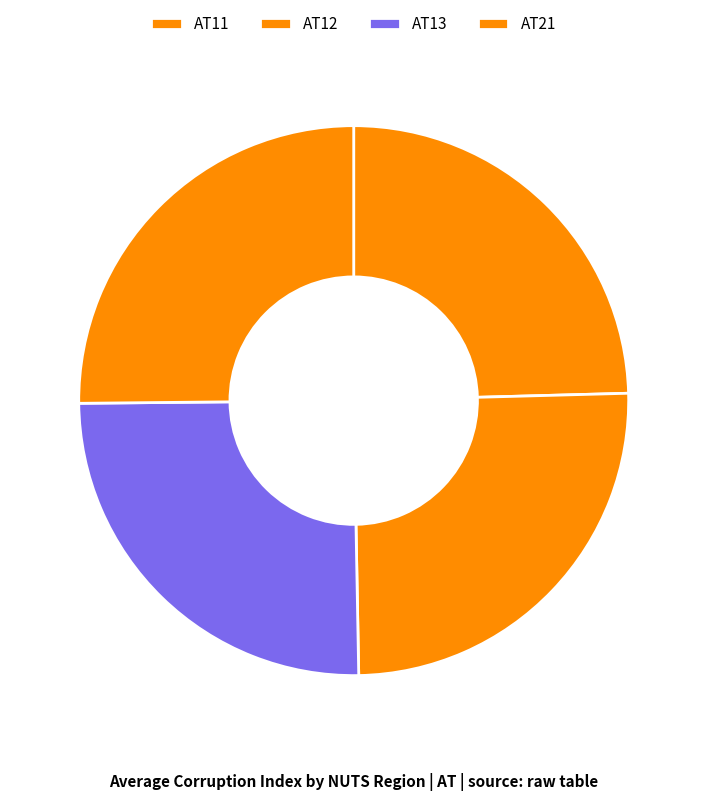

The AT12 slice represents 20% of the pie. True or false?

True